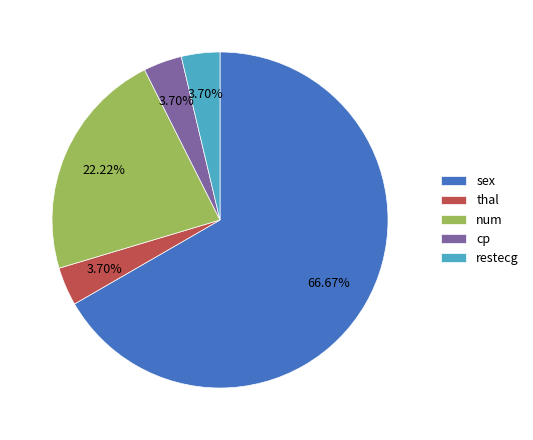

What is the largest slice in the pie chart?

sex